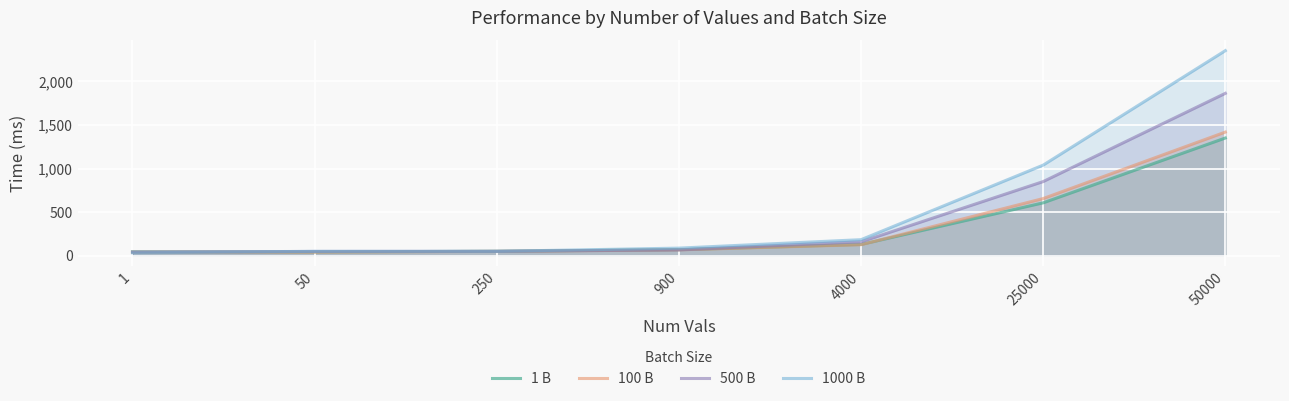

Is it true that 500 B equals 48 at 50?

True